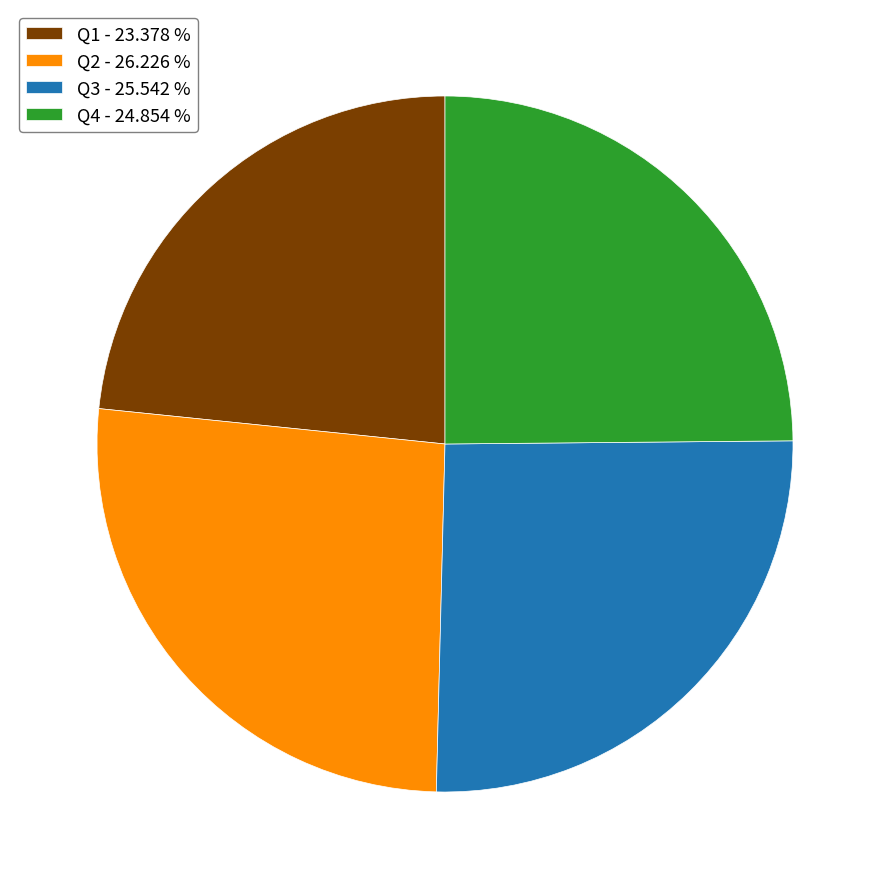

Count the number of slices in the pie.

4